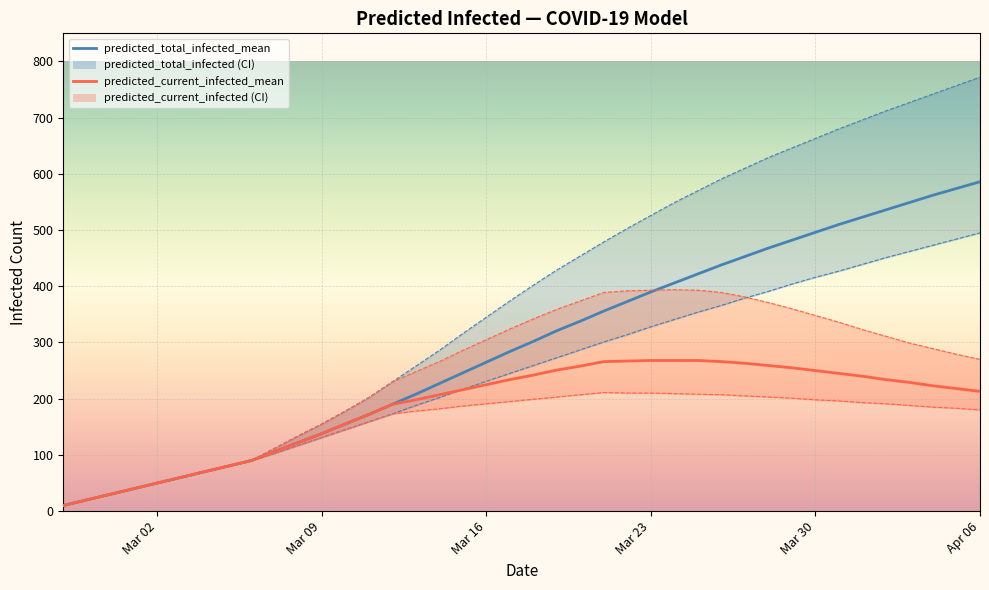

How many lines are shown in the chart?

6